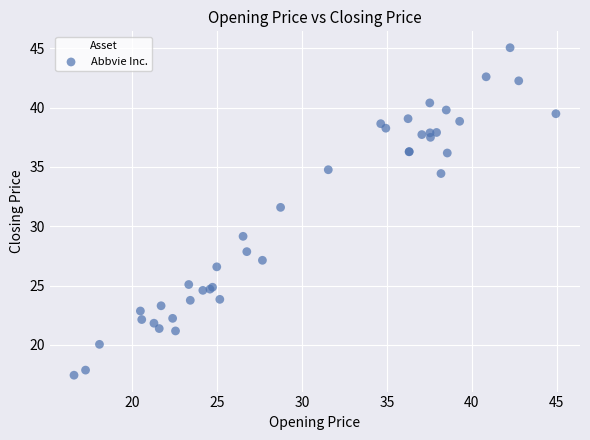

What Y value in the scatter plot is closest to 31?

31.6